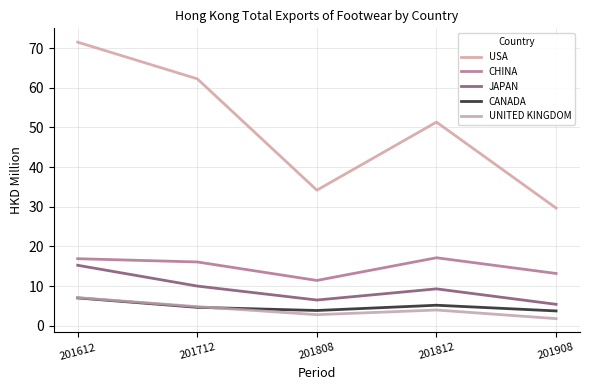

What is the average value of the CHINA series?

14.9